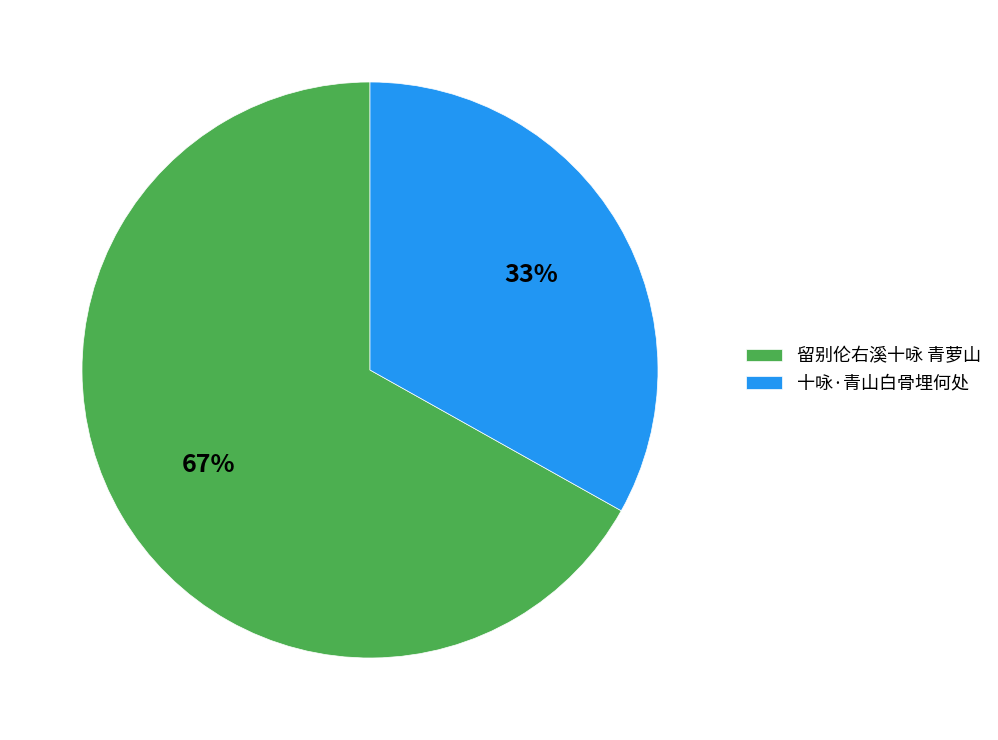

What is the ratio of the value at 留别伦右溪十咏 青萝山 to the value at 十咏·青山白骨埋何处?

2.0